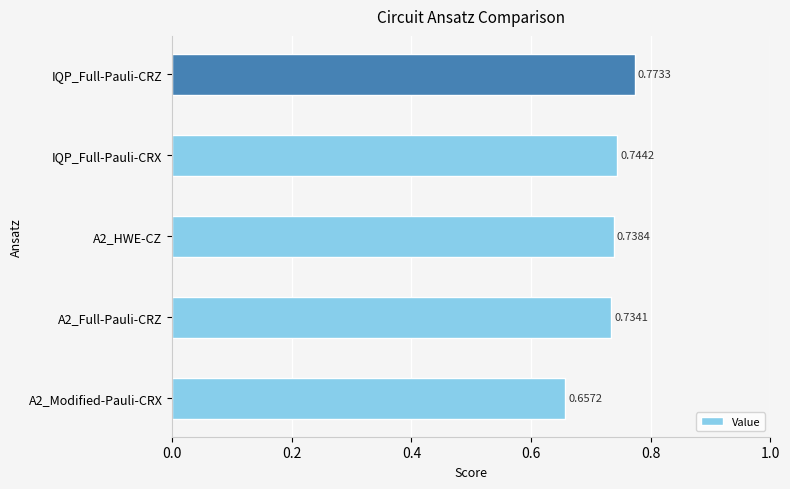

List the labels in order of value, smallest first.

A2_Modified-Pauli-CRX, A2_Full-Pauli-CRZ, A2_HWE-CZ, IQP_Full-Pauli-CRX, IQP_Full-Pauli-CRZ